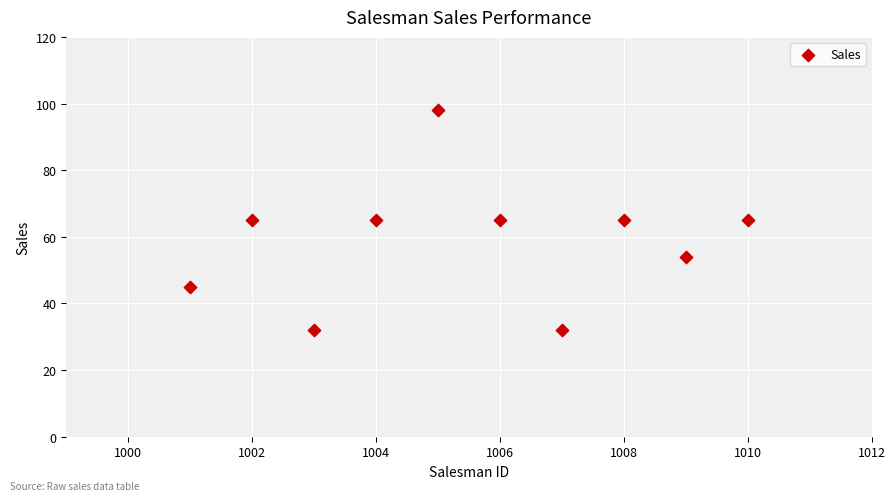

What is the average X value?

1006